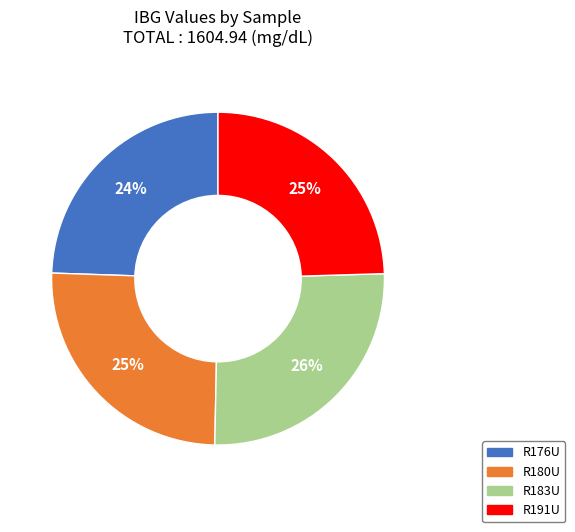

Which slice is the largest?

R183U